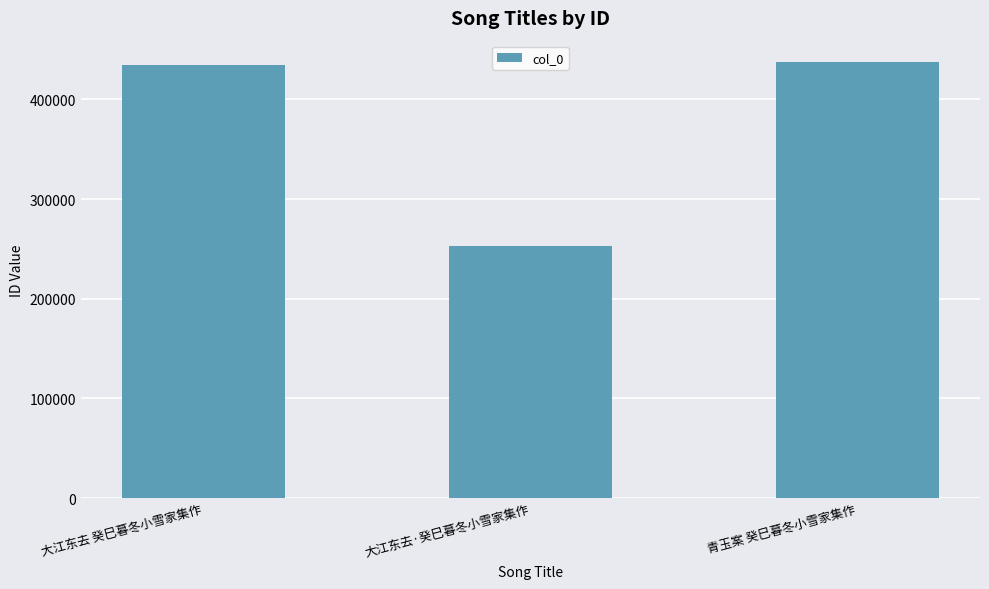

What is the difference between the values at 大江东去·癸巳暮冬小雪家集作 and 青玉案 癸巳暮冬小雪家集作?

183619